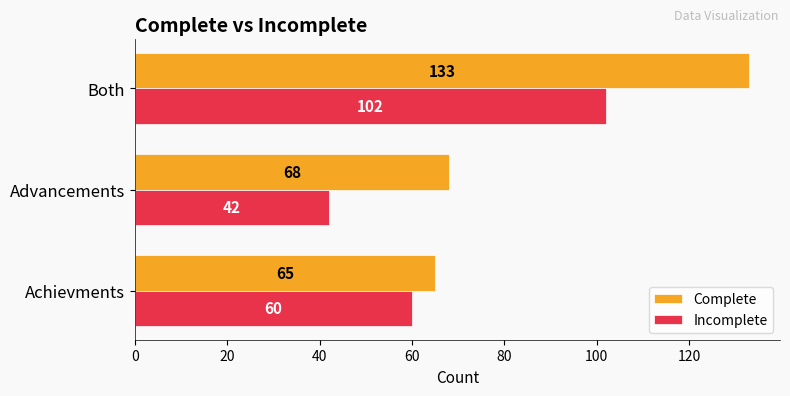

Which category has the highest value across all series?

Both